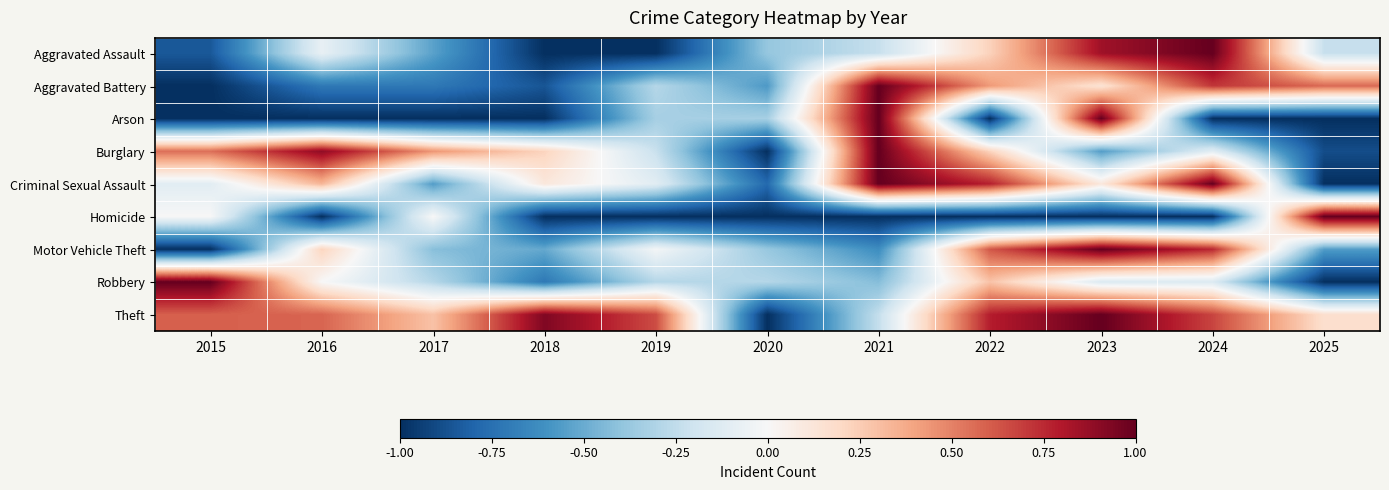

Between 2022 and 2020, which is larger?

2022